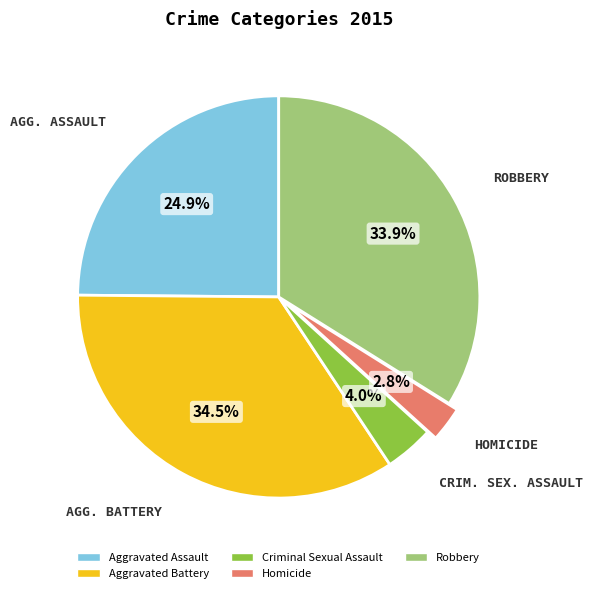

The Homicide slice represents 3% of the pie. True or false?

True